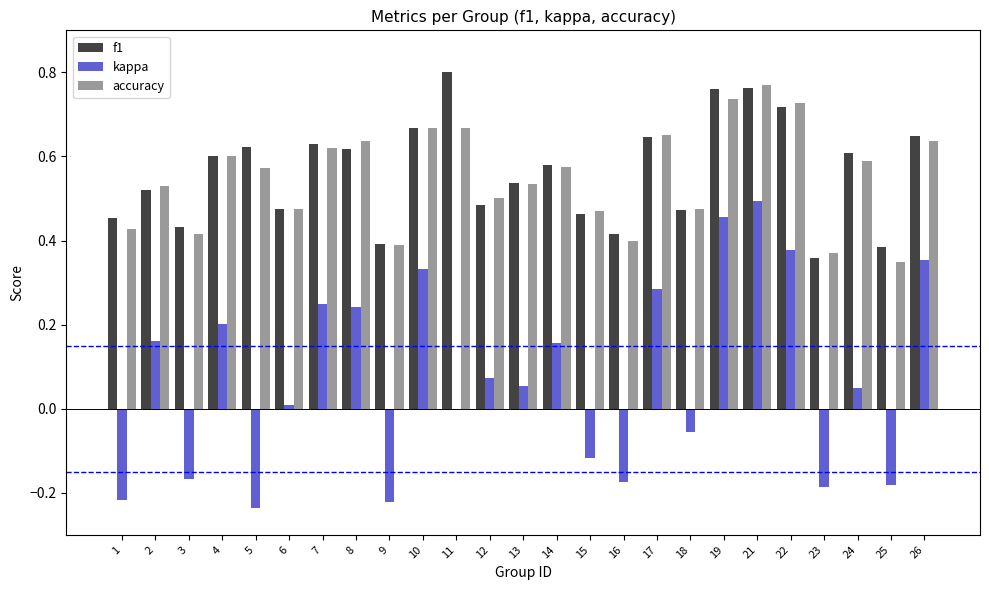

What is the sum of all kappa values?

1.9